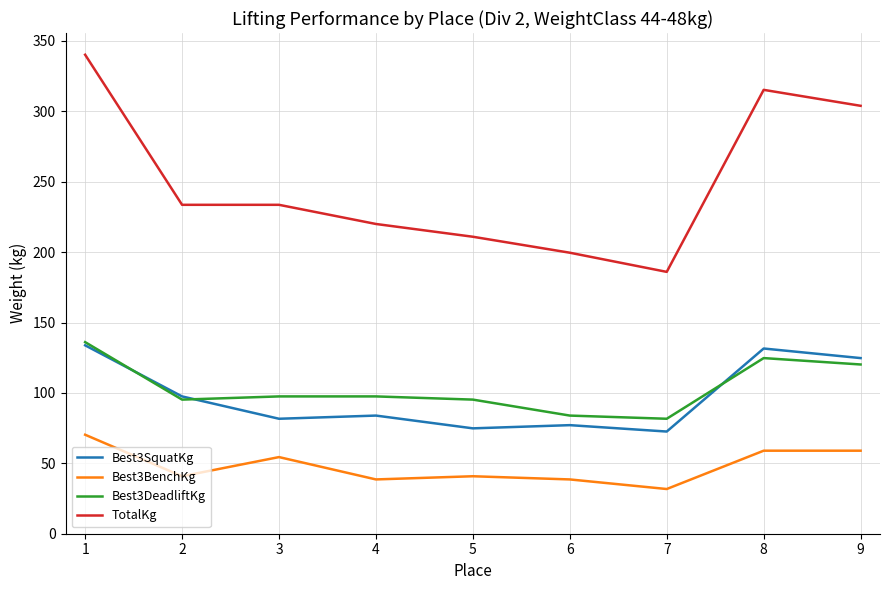

What is the total value across all series at 1?

680.4